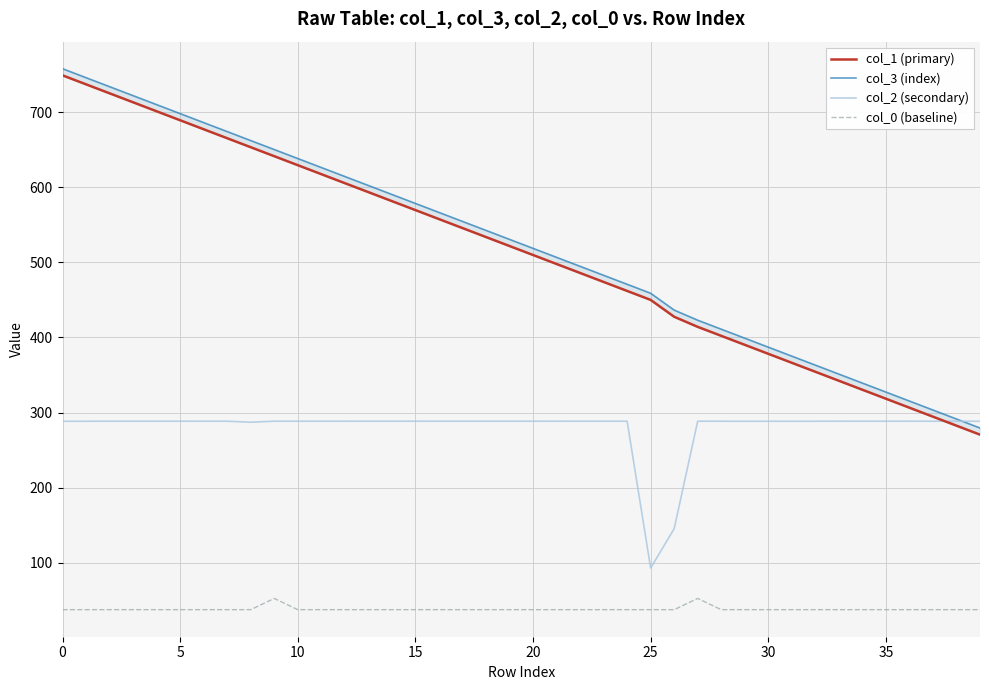

What is the total value across all series at 39?

876.0